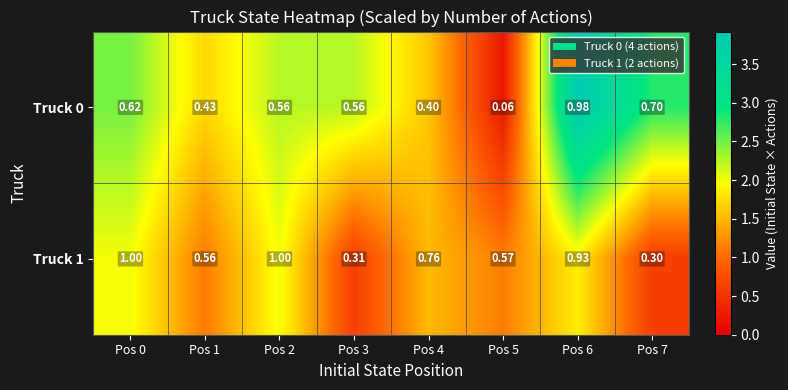

Is the value of Truck 1 at Pos 1 greater than the value of Truck 0 at Pos 4?

Yes